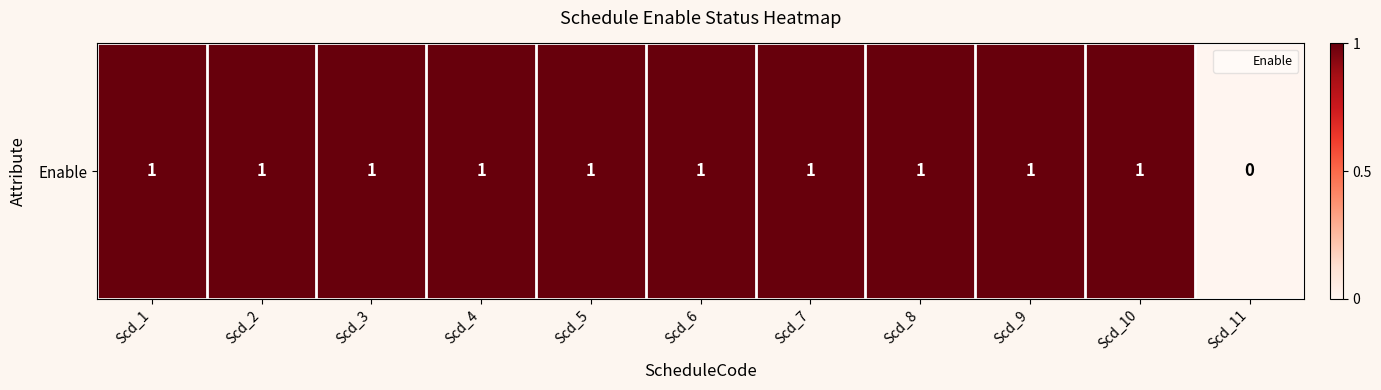

Reading right to left, transcribe all the data shown in this chart.

Scd_11=0	Scd_10=1	Scd_9=1	Scd_8=1	Scd_7=1	Scd_6=1	Scd_5=1	Scd_4=1	Scd_3=1	Scd_2=1	Scd_1=1